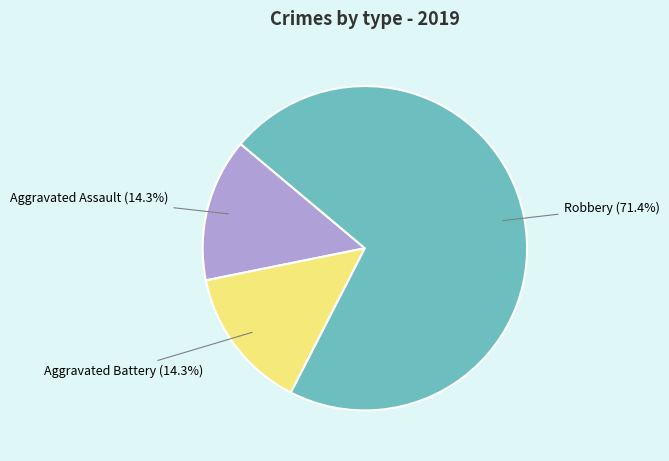

True or false: Aggravated Battery accounts for 27% of the total.

False